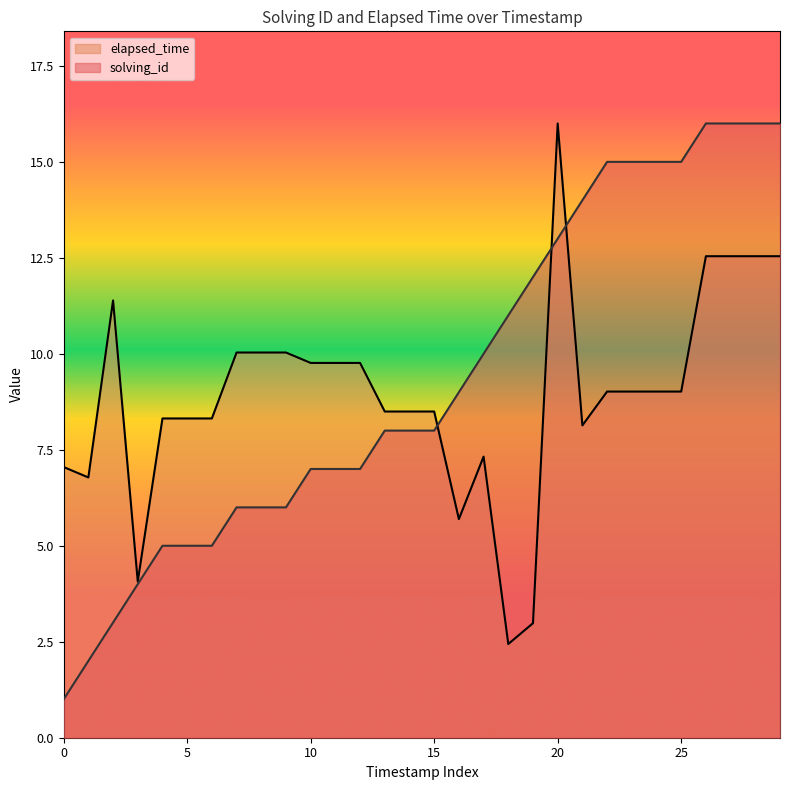

Where is solving_id nearest to the value 8?

13